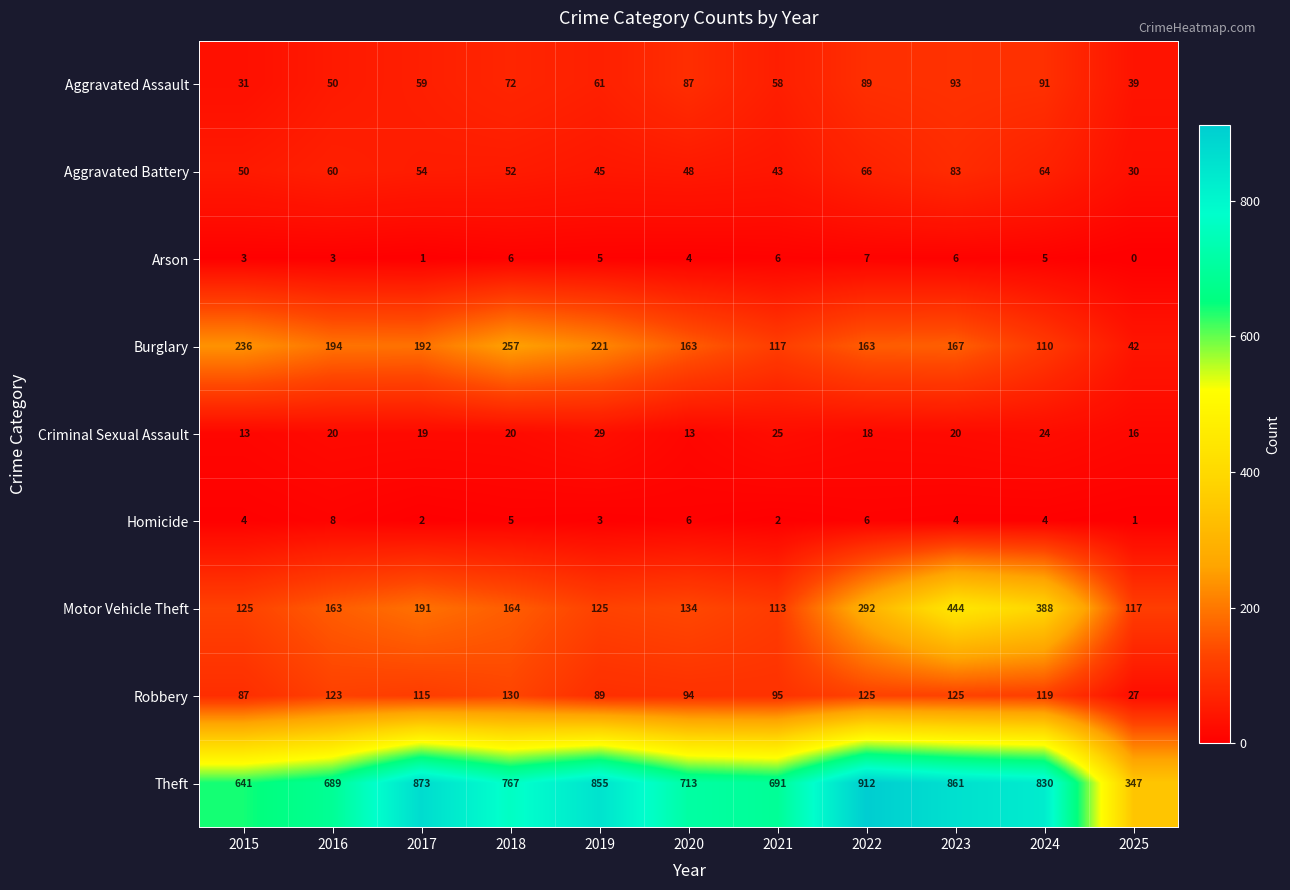

Which series has the largest total across all categories?

Theft